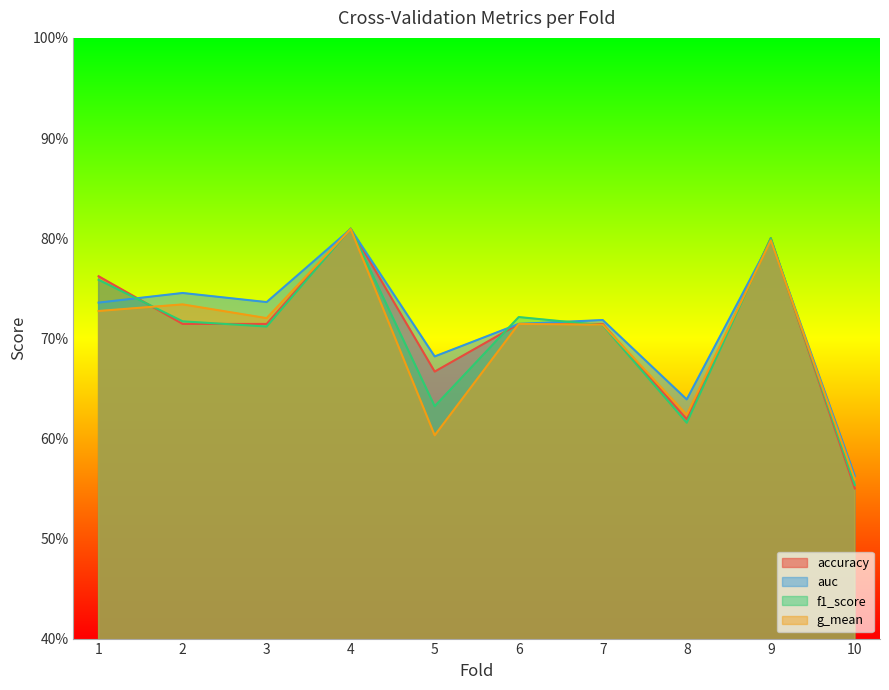

At which category is the sum across all series the highest?

4